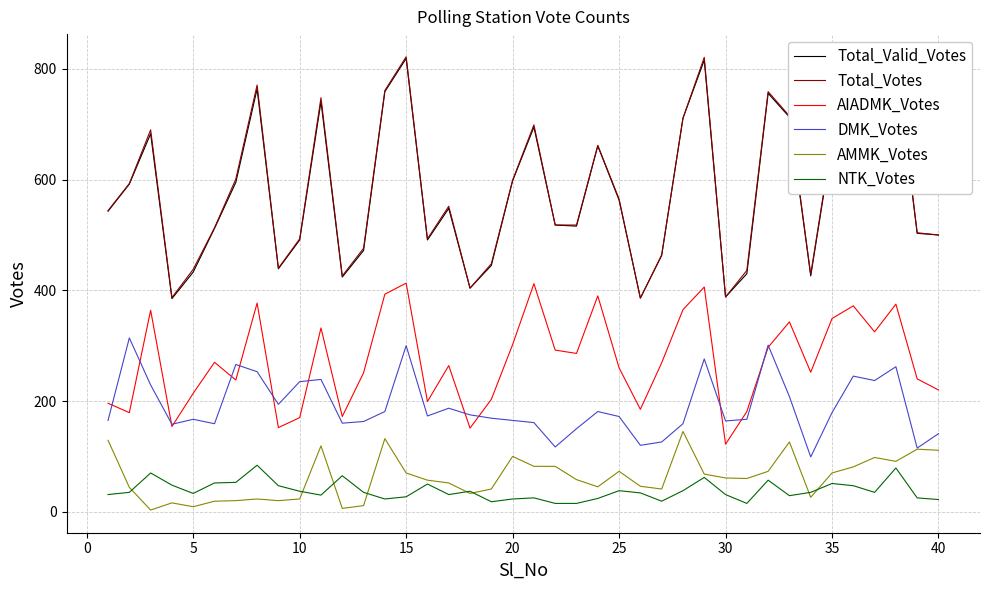

How many lines are shown in the chart?

6